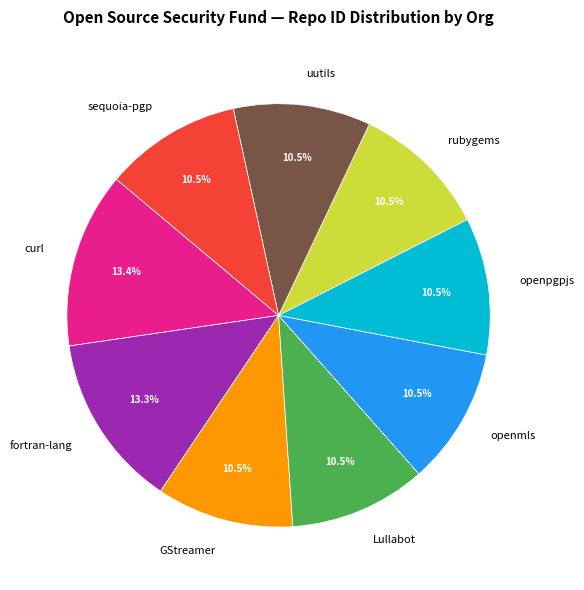

To the nearest percent, what is the combined percentage of openmls and rubygems?

21%